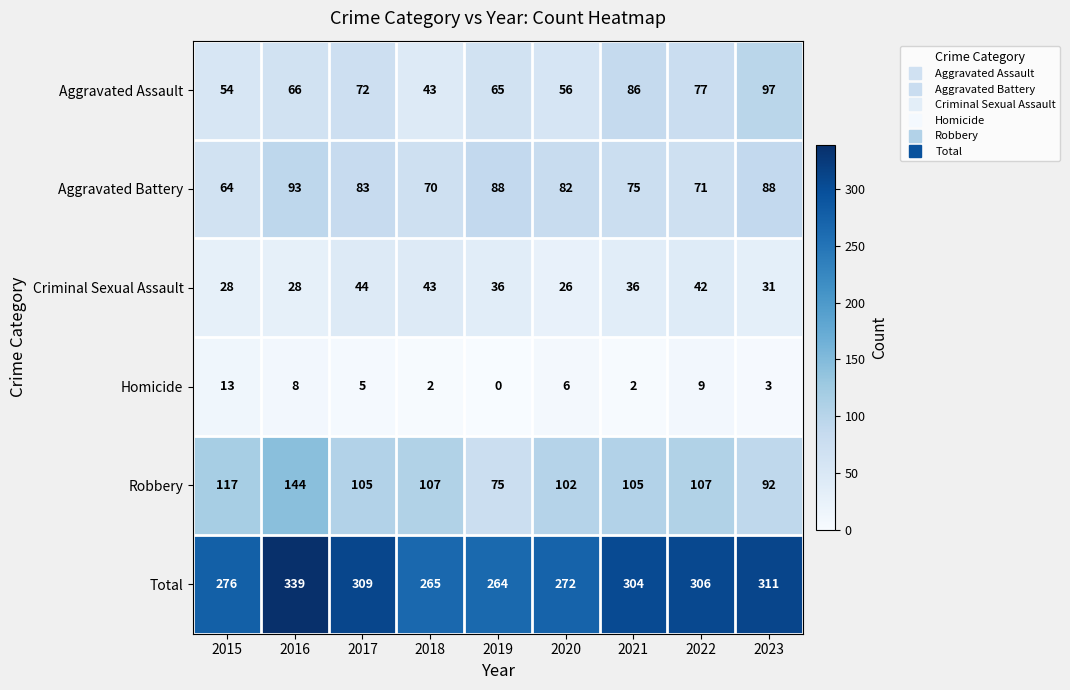

Which series changed the most between 2015 and 2020?

Aggravated Battery